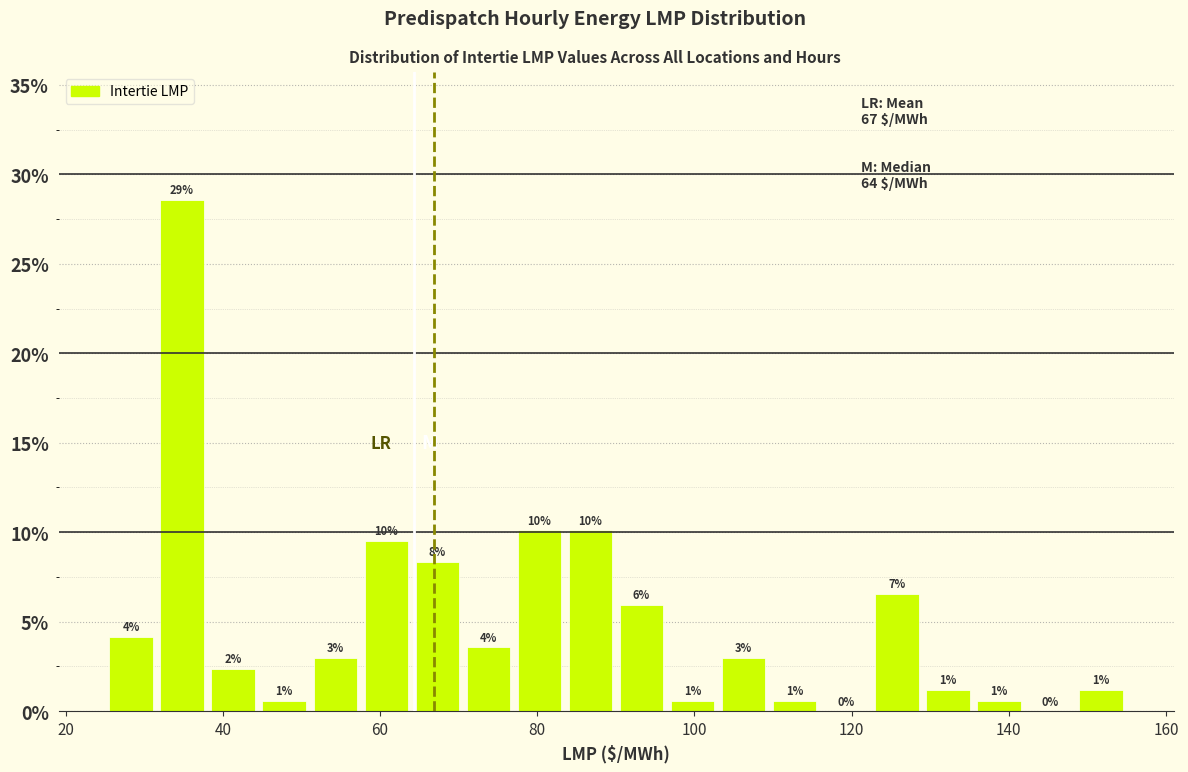

Around what value on the x-axis is the tallest bar? Give the approximate position of its centre, as read against the axis.

34